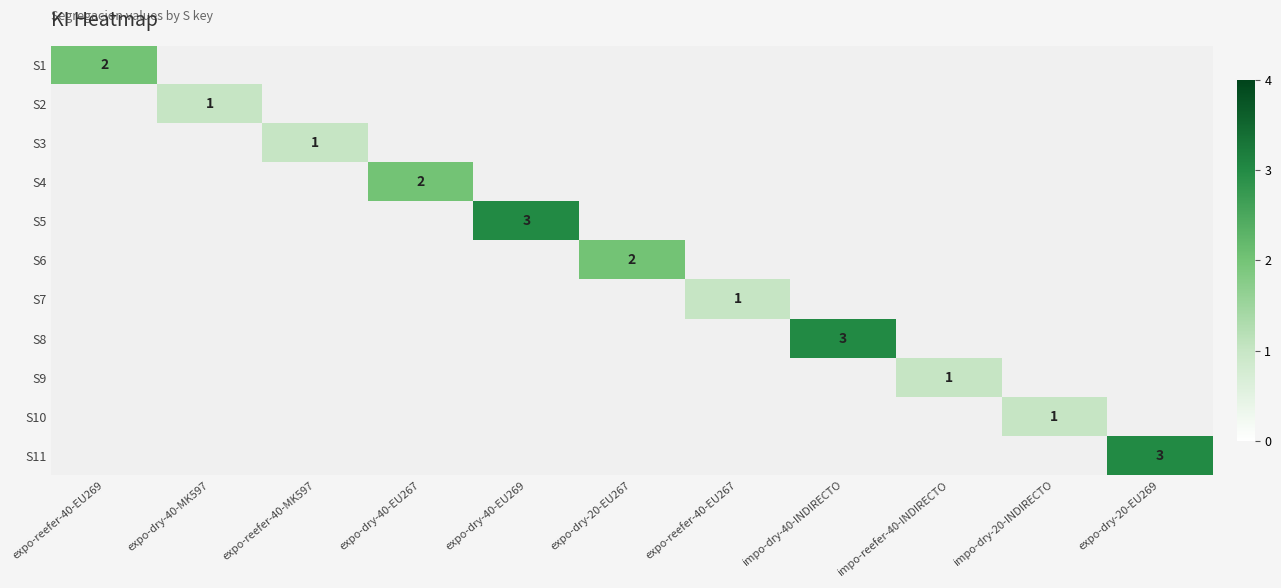

Is it true that S3 equals 2 at expo-reefer-40-MK597?

False